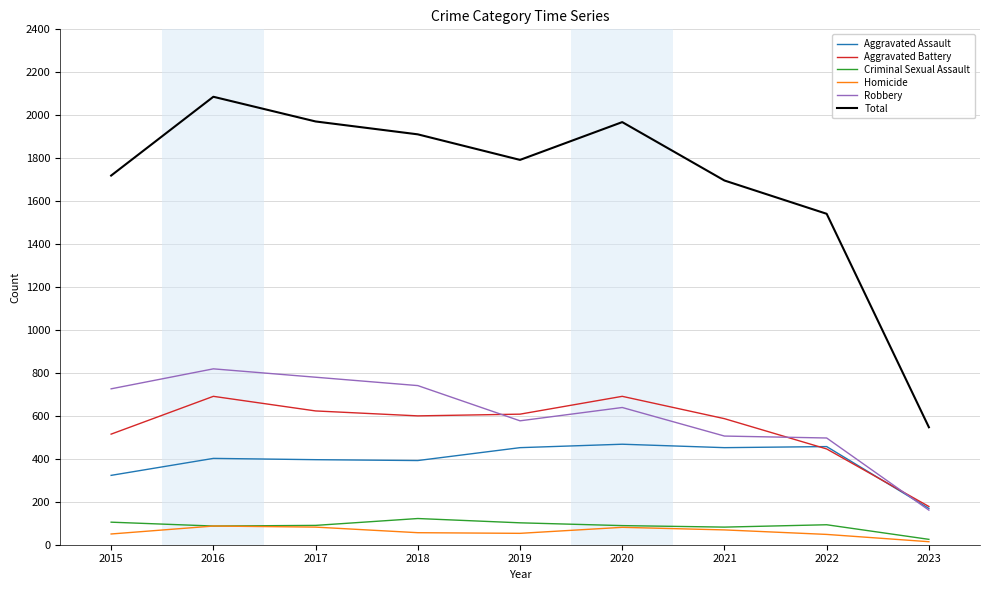

At how many categories does at least one series exceed 284?

9